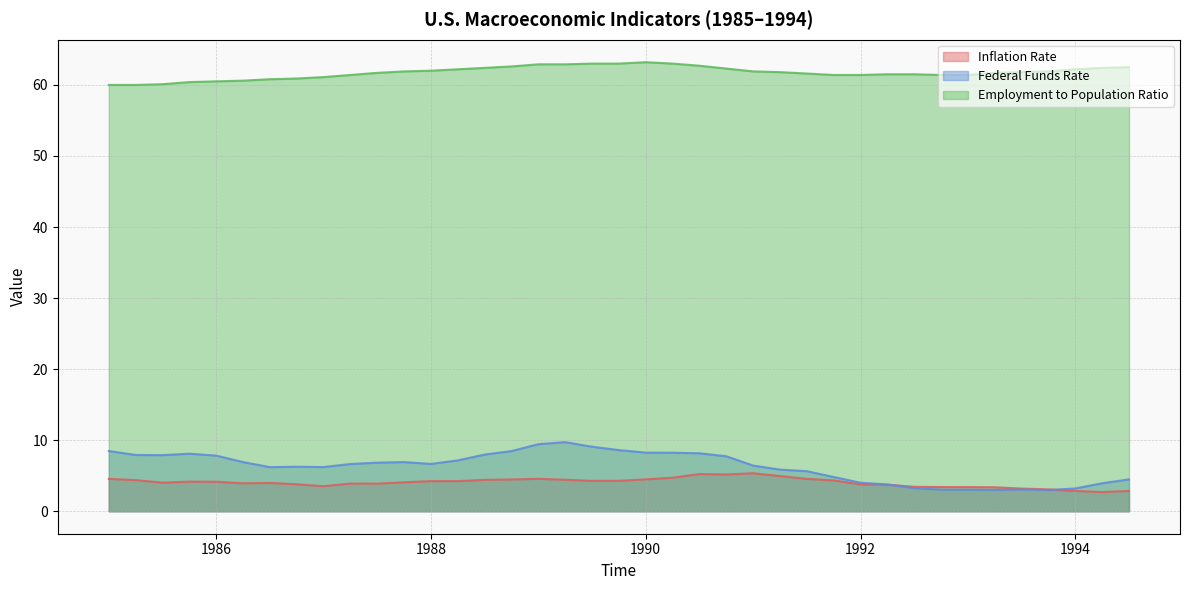

True or false: Employment to Population Ratio and Federal Funds Rate cross at least once.

False